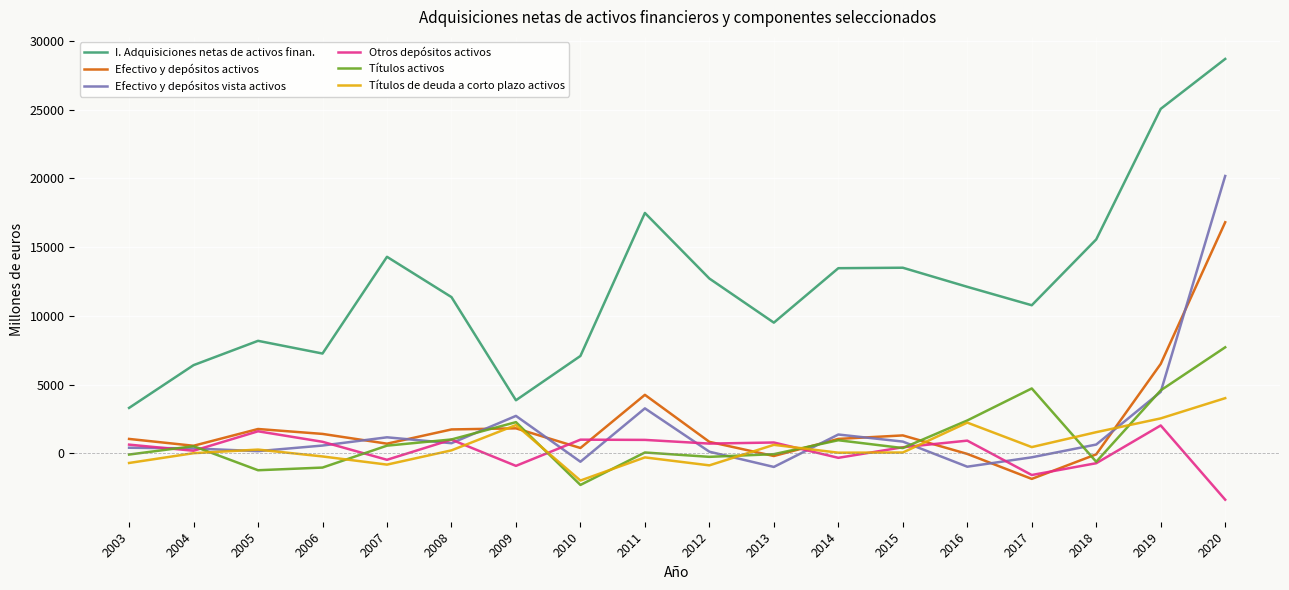

What is the average value of the Efectivo y depósitos activos series?

2118